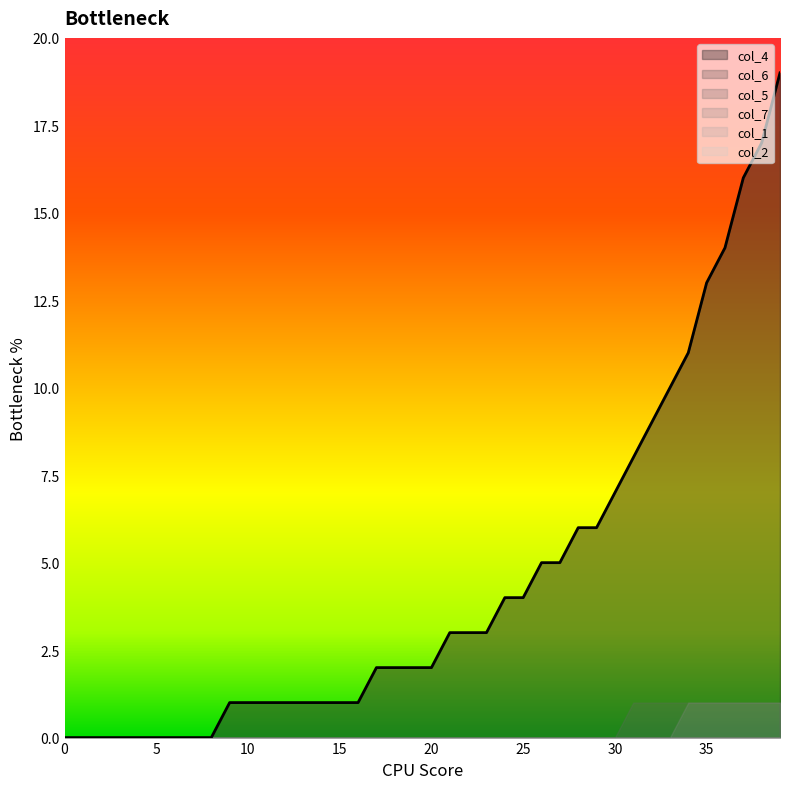

True or false: col_1 and col_5 cross at least once.

False